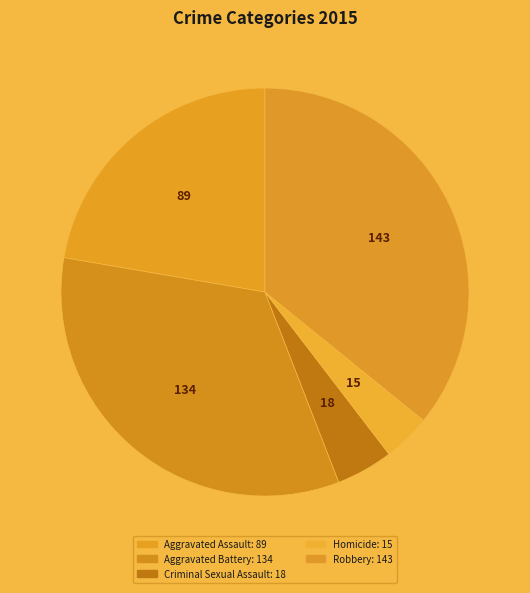

Is there any slice that represents more than half of the pie?

No